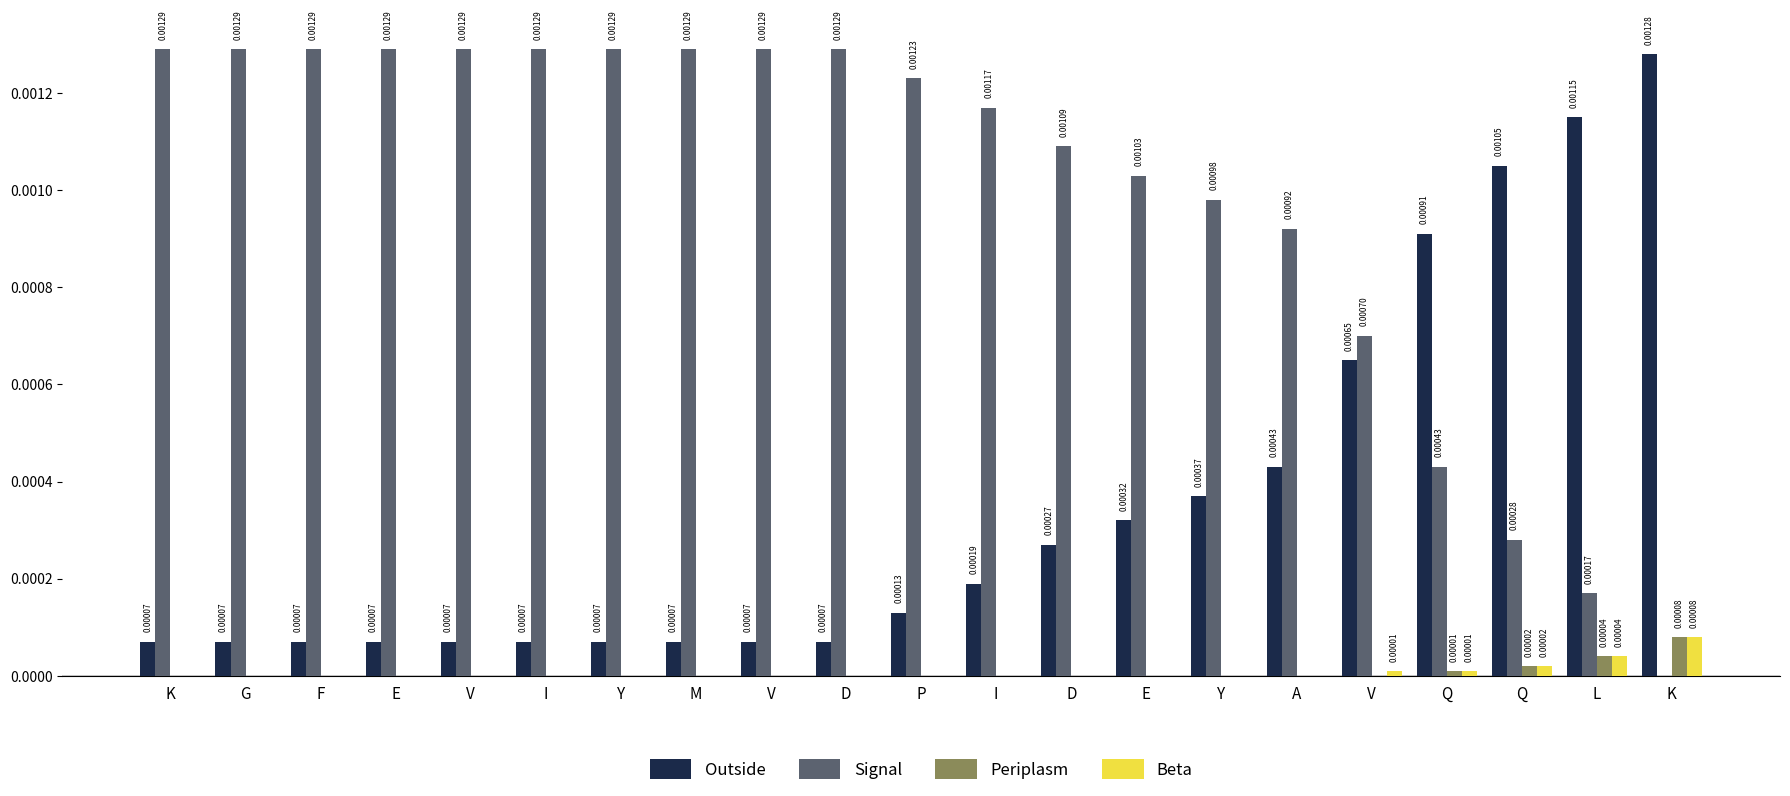

How many values in the Signal series exceed 0?

20